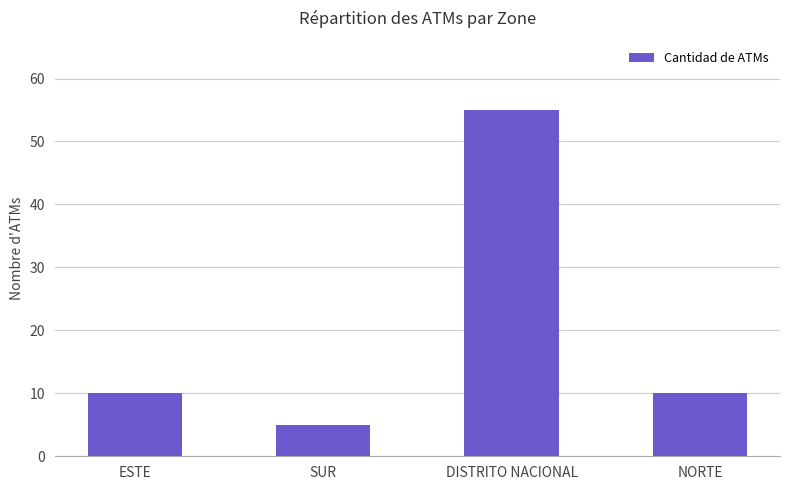

Is it true that the value at SUR is 2?

False